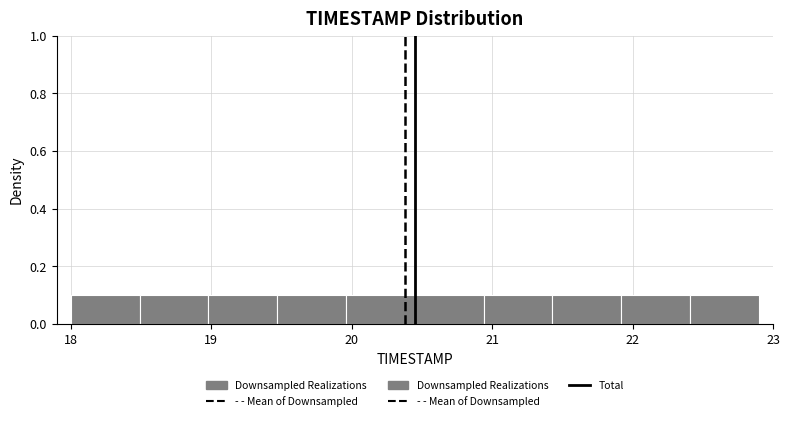

Reading left to right, transcribe this chart: for each bar, give the range it covers on the x-axis and its height. Neither the bar edges nor the heights are printed on the chart, so give them approximately, as read against the axes.

18.00 to 18.49: 0.1
18.49 to 18.98: 0.1
18.98 to 19.47: 0.1
19.47 to 19.96: 0.1
19.96 to 20.45: 0.1
20.45 to 20.94: 0.1
20.94 to 21.43: 0.1
21.43 to 21.92: 0.1
21.92 to 22.41: 0.1
22.41 to 22.90: 0.1